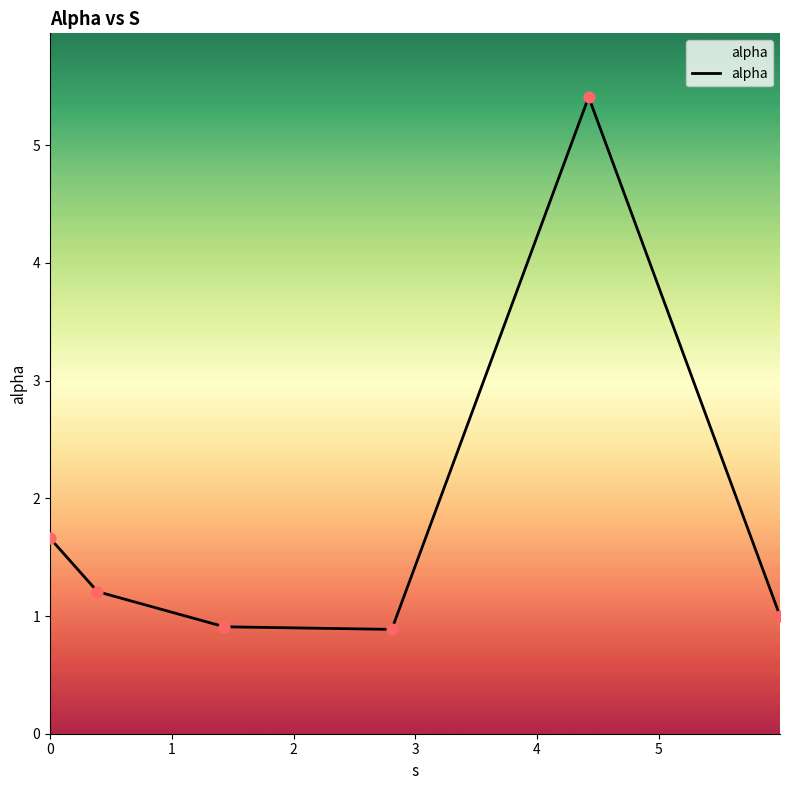

What is the average value?

1.8